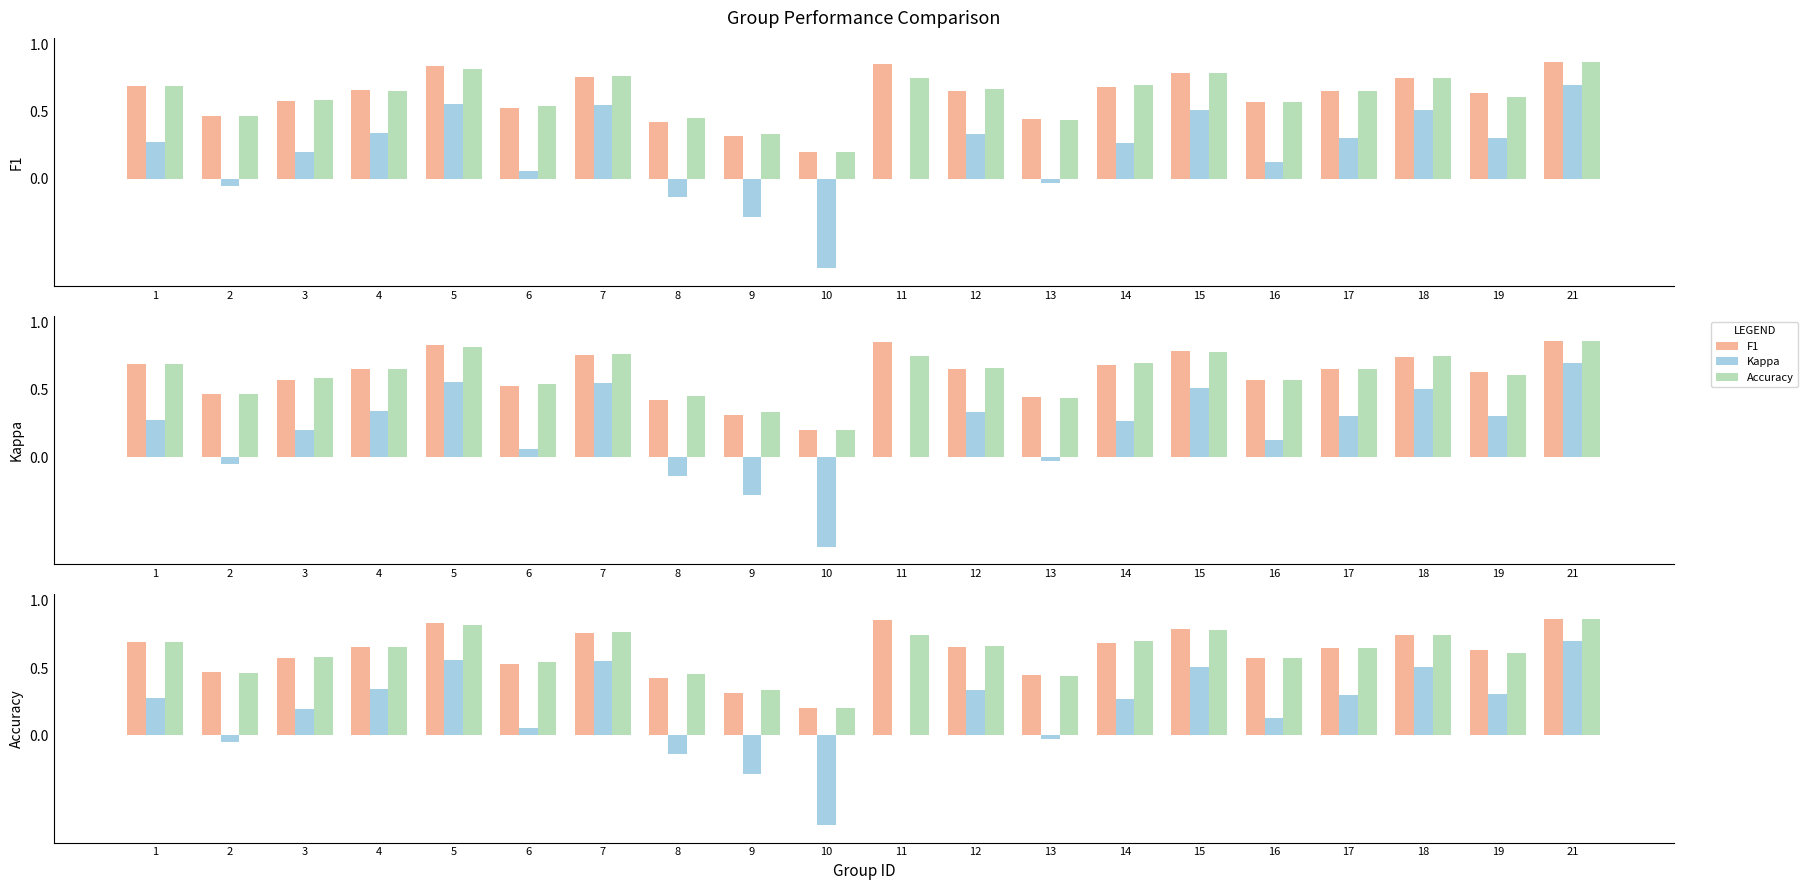

Reading left to right, transcribe all the data shown in this chart.

f1: 1=0.7	2=0.5	3=0.6	4=0.7	5=0.8	6=0.5	7=0.8	8=0.4	9=0.3	10=0.2	11=0.9	12=0.7	13=0.4	14=0.7	15=0.8	16=0.6	17=0.7	18=0.7	19=0.6	21=0.9
kappa: 1=0.3	2=-0.1	3=0.2	4=0.3	5=0.6	6=0.1	7=0.6	8=-0.1	9=-0.3	10=-0.7	11=0.0	12=0.3	13=-0.0	14=0.3	15=0.5	16=0.1	17=0.3	18=0.5	19=0.3	21=0.7
accuracy: 1=0.7	2=0.5	3=0.6	4=0.7	5=0.8	6=0.5	7=0.8	8=0.5	9=0.3	10=0.2	11=0.8	12=0.7	13=0.4	14=0.7	15=0.8	16=0.6	17=0.7	18=0.8	19=0.6	21=0.9